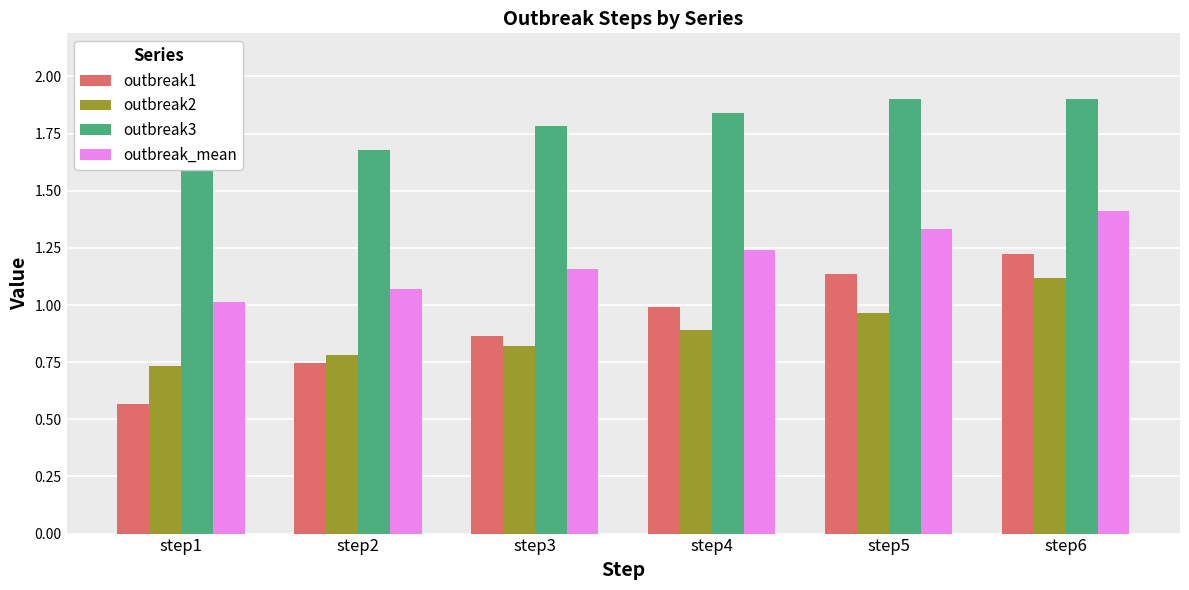

Which series has the widest spread of values?

outbreak1